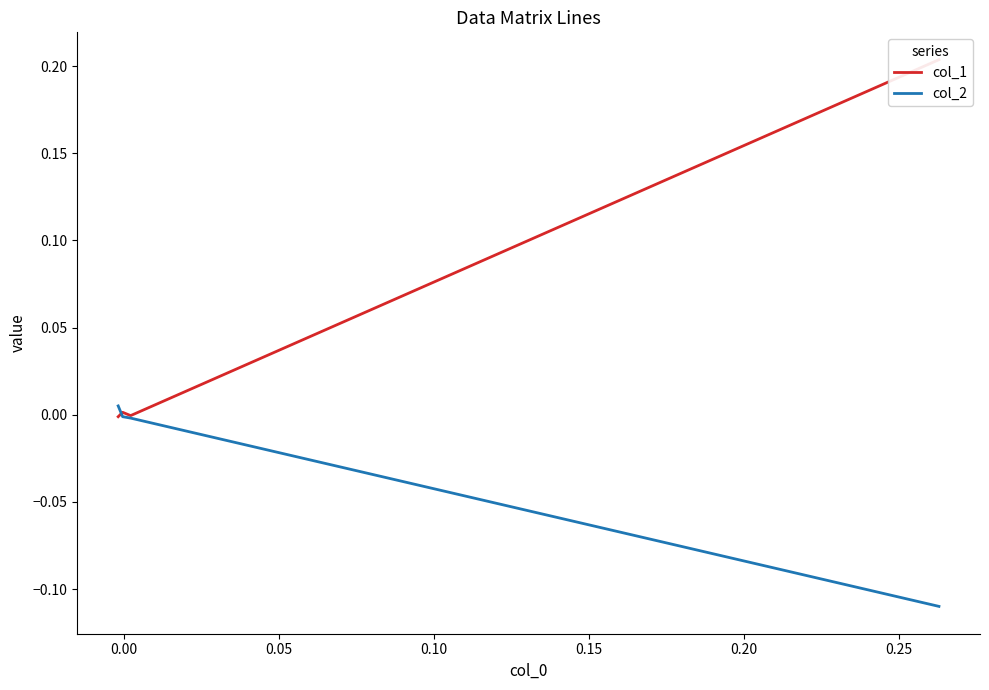

Which series has the largest total across all categories?

col_1